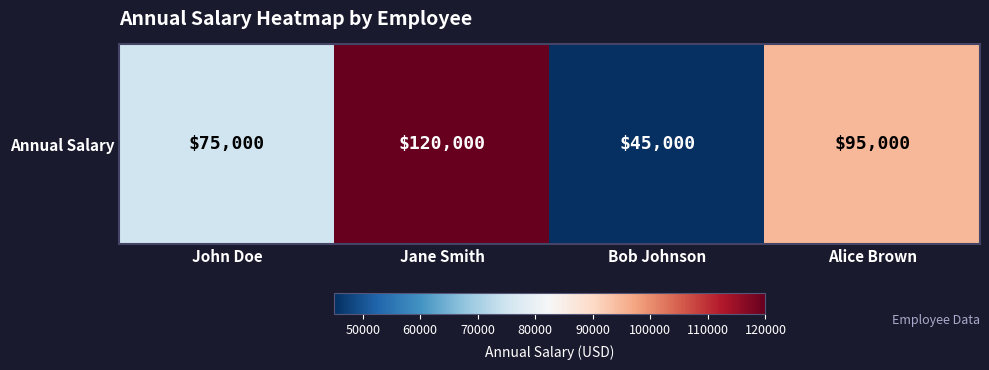

What is the difference between the maximum and second lowest values?

45000